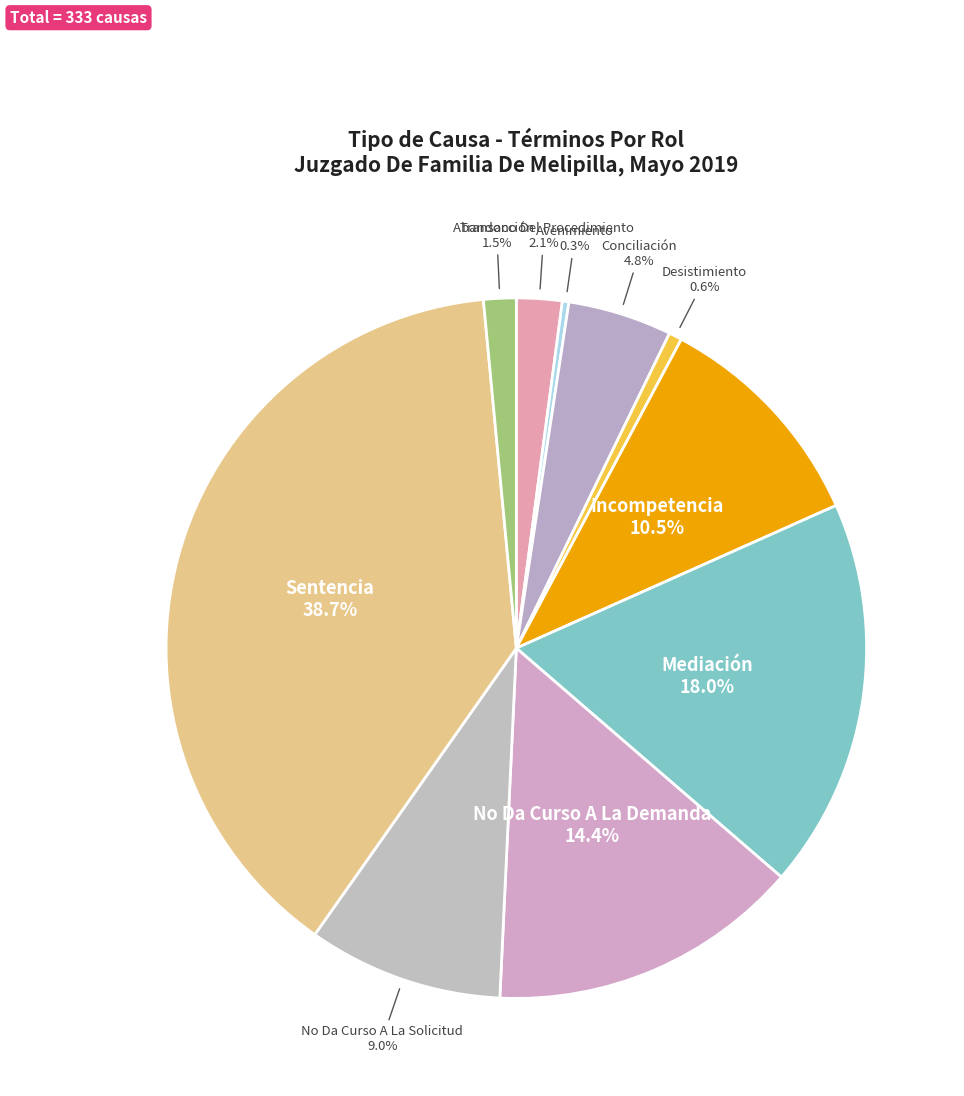

Do Sentencia and No Da Curso A La Demanda together represent more than half of the pie?

Yes